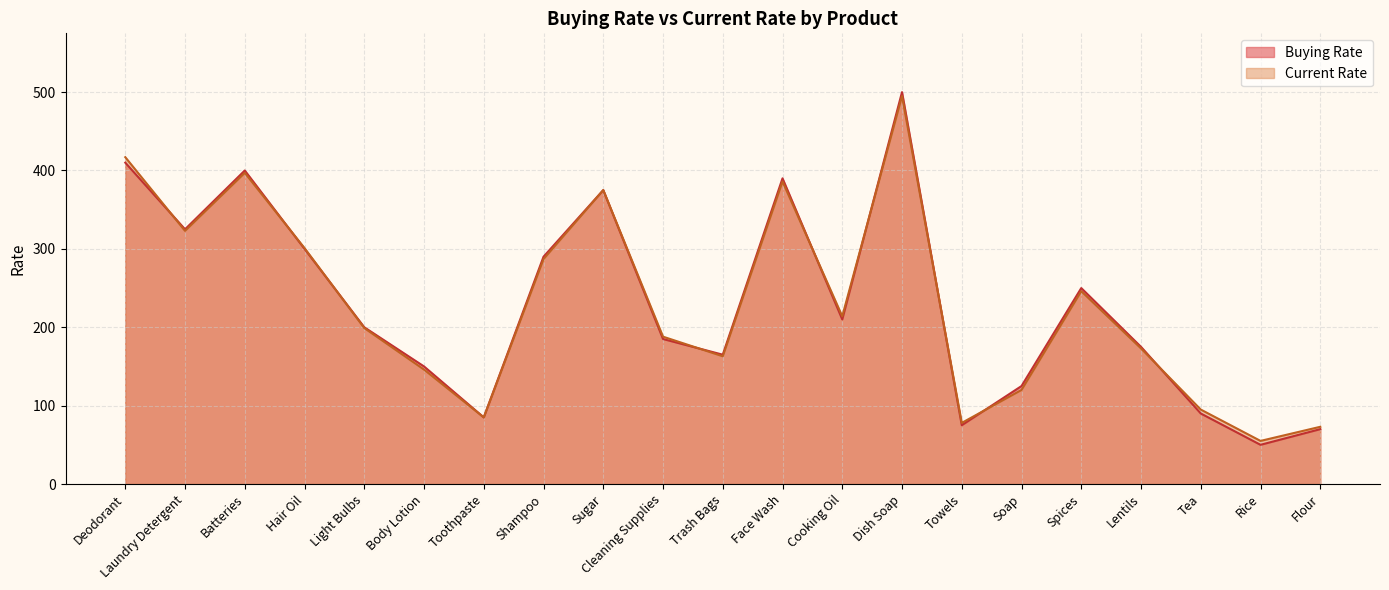

What is the value of the Current Rate point at the 7th from the left?

85